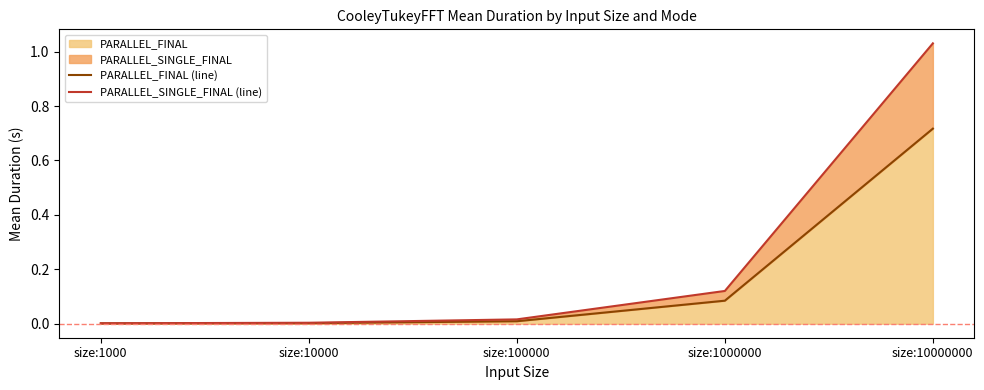

True or false: PARALLEL_SINGLE_FINAL (line) has more than 0 interior local peaks.

False